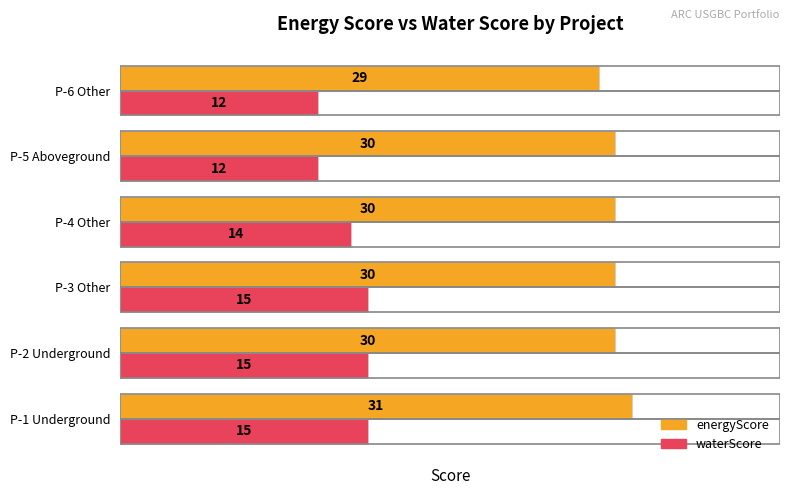

Count the waterScore values in the range 12 to 15.

6